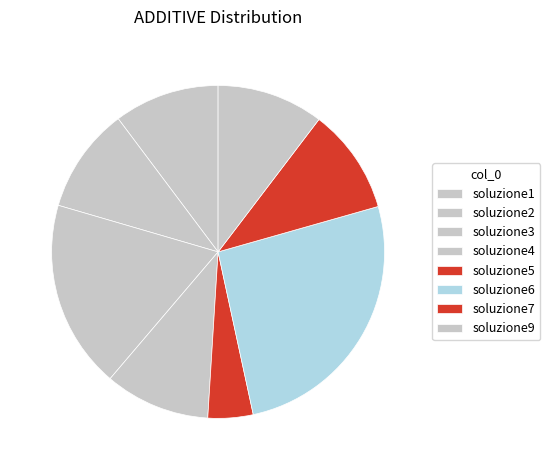

Is soluzione6 the majority of the pie?

No